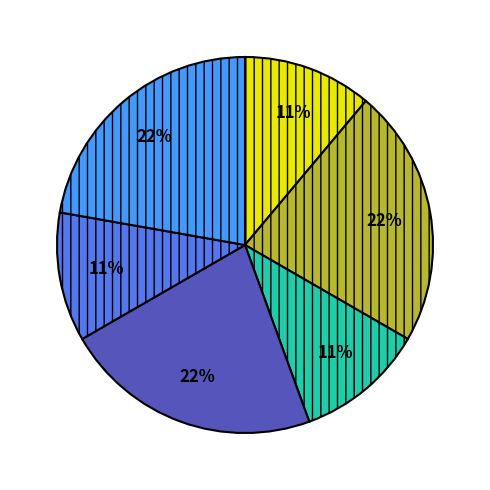

Is there a majority slice in this chart?

No